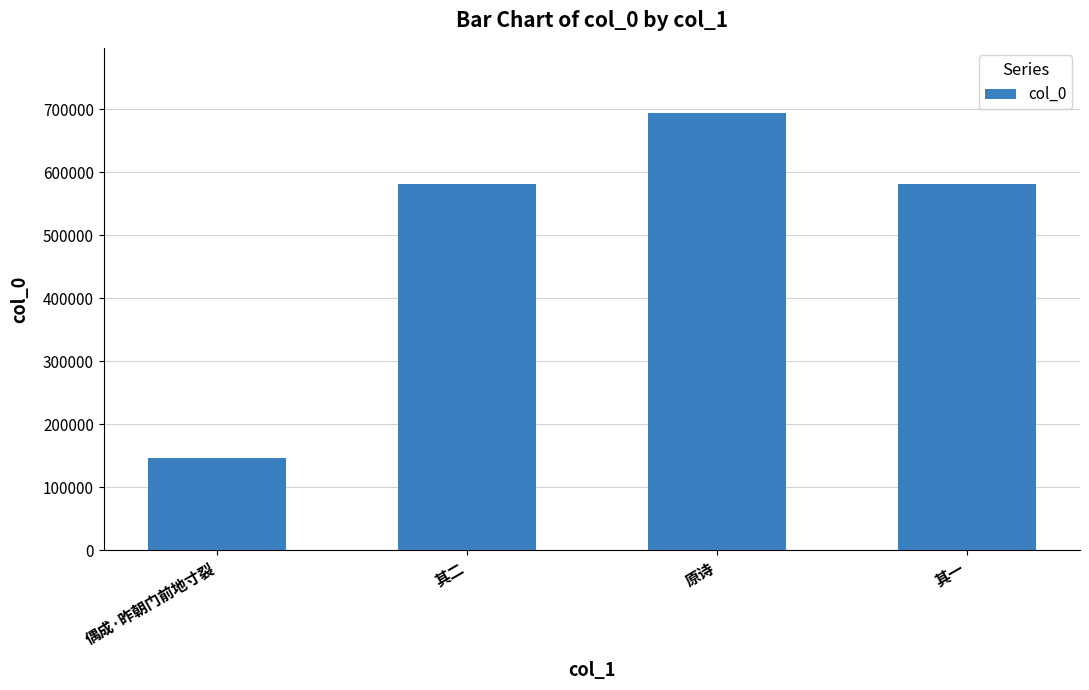

What is the value of the 2nd bar from the left?

581888